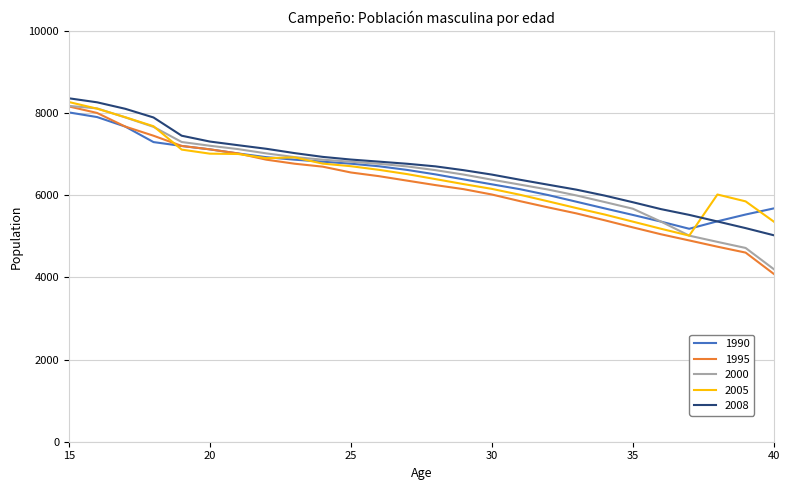

What is the sum of all 2008 values?

173290